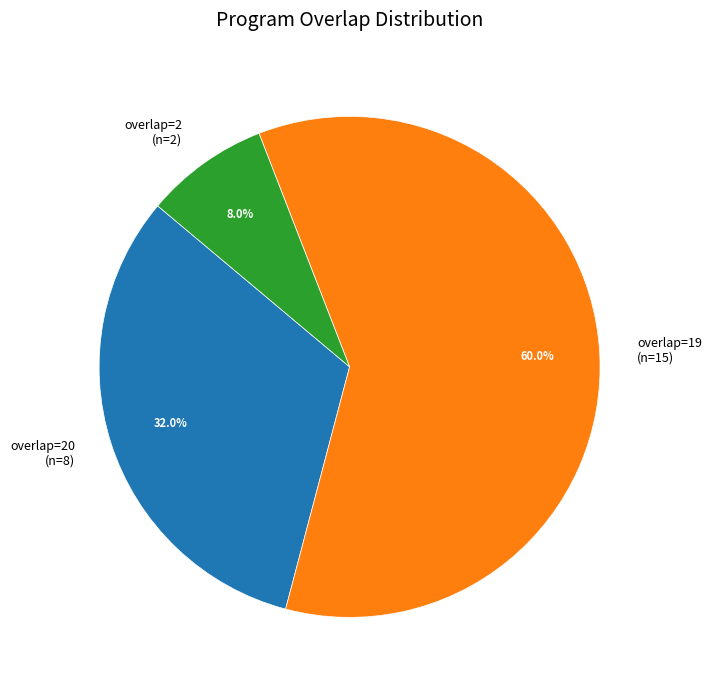

To the nearest percent, what is the average slice percentage?

33%